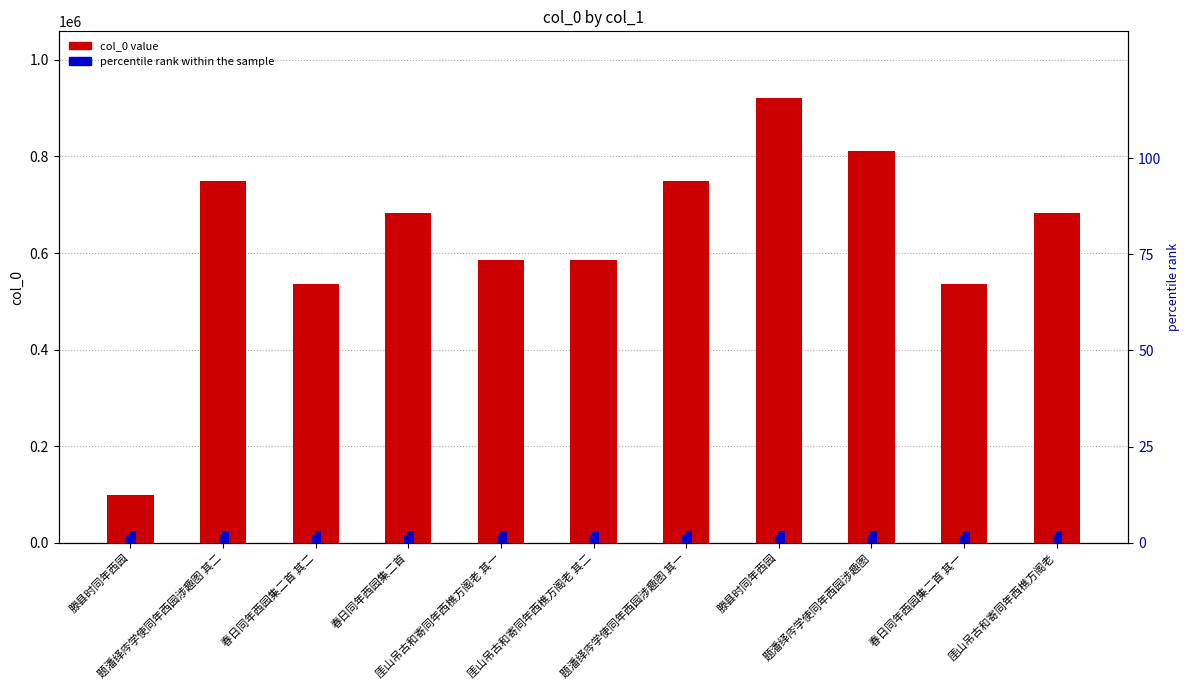

What is the difference between the second highest and minimum values in the col_0 value series?

711249